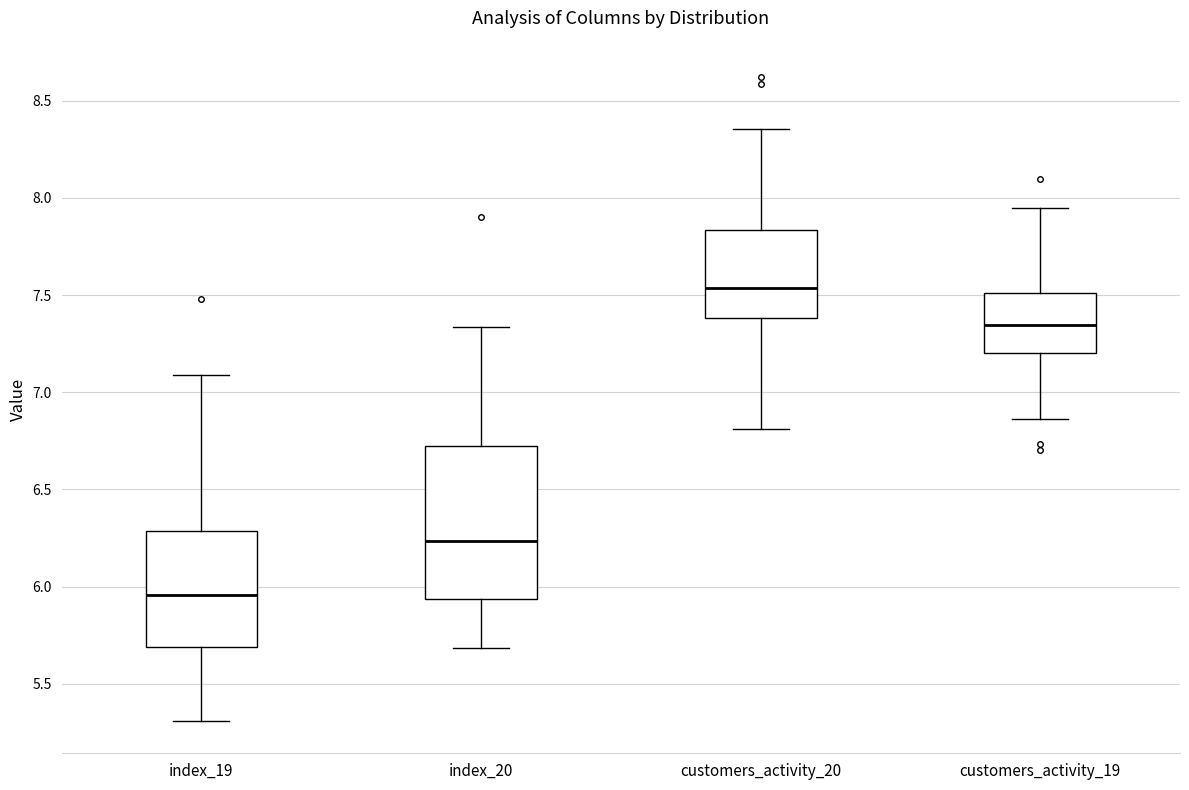

Reading left to right, read every box against the y-axis: the position of its median line, the range the box covers, and the ends of its whiskers. The values are not printed on the chart, so give them approximately, as read against the axis.

index_19: median 5.95, box 5.70 to 6.30, whiskers 5.30 to 7.10
index_20: median 6.25, box 5.95 to 6.70, whiskers 5.70 to 7.35
customers_activity_20: median 7.55, box 7.40 to 7.85, whiskers 6.80 to 8.35
customers_activity_19: median 7.35, box 7.20 to 7.50, whiskers 6.85 to 7.95